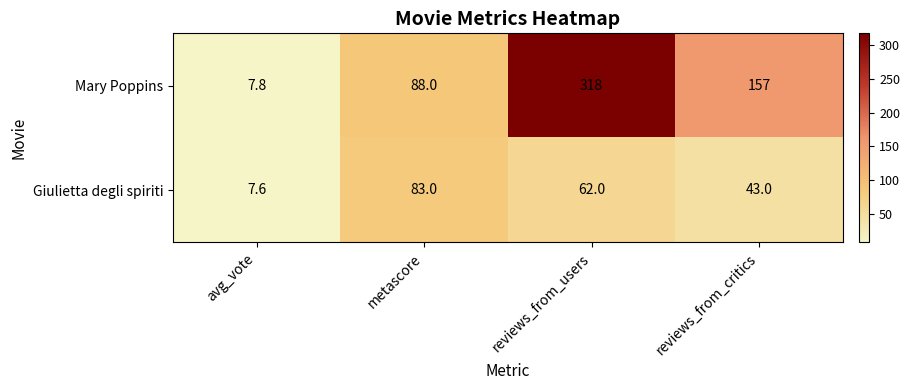

What is the approximate value of Mary Poppins at metascore?

88.0